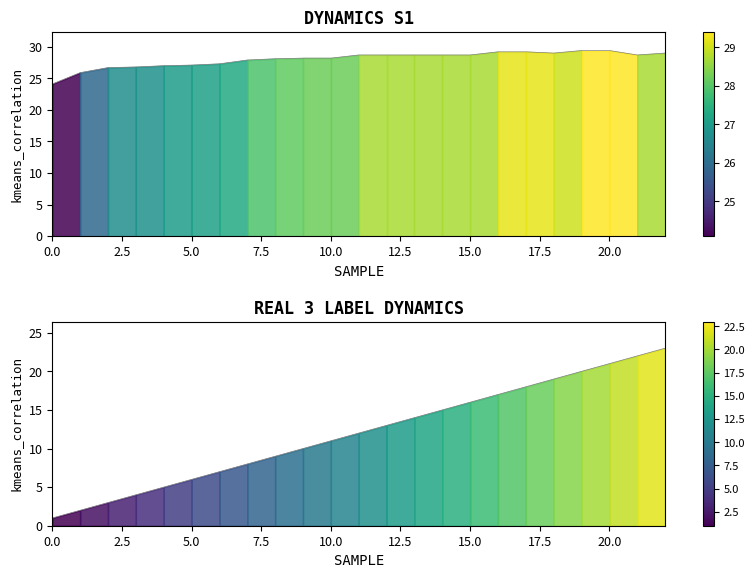

True or false: Interno ( C) and ndice cross at least once.

False